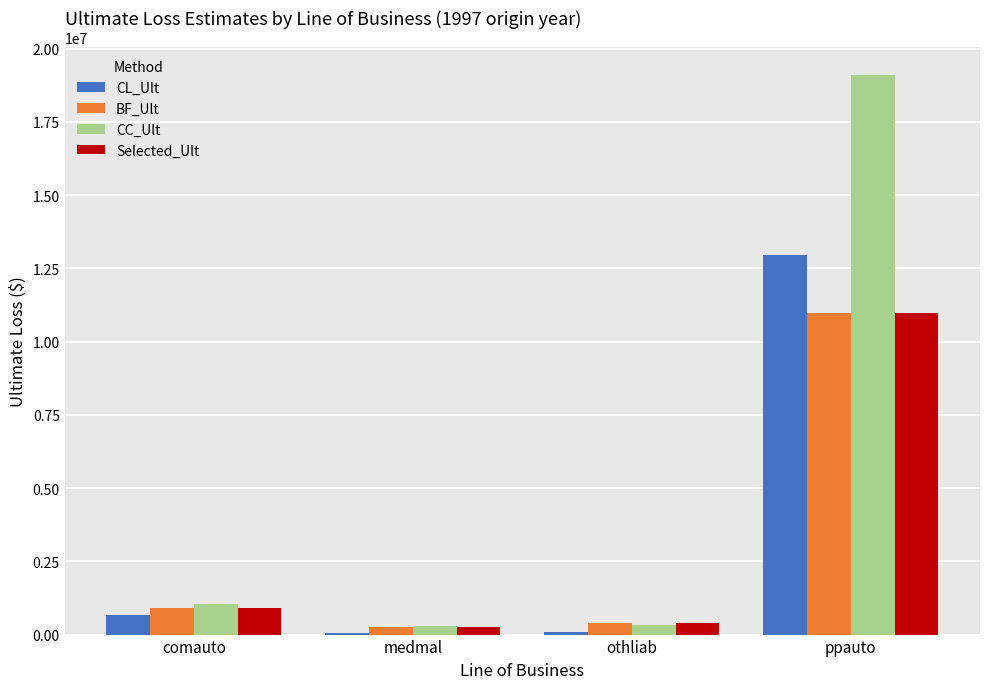

What position from the left is othliab?

3